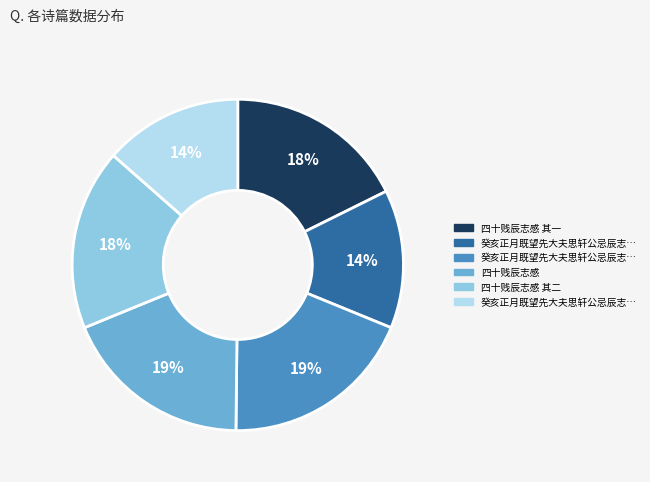

To the nearest percent, what is the average slice percentage?

17%